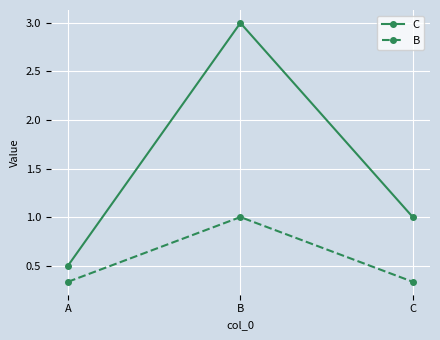

Does the chart have visible grid lines?

Yes